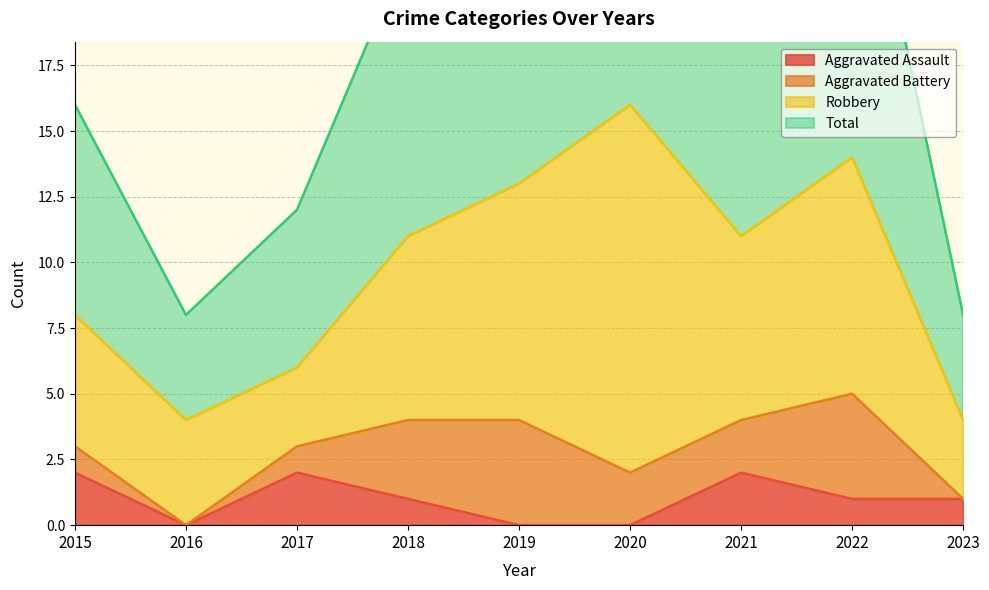

True or false: Aggravated Assault has a value of 2 at 2015.

True